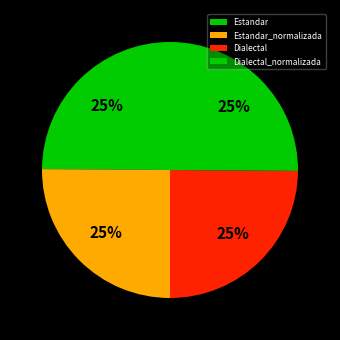

Which category has the smallest portion of the pie?

Estandar